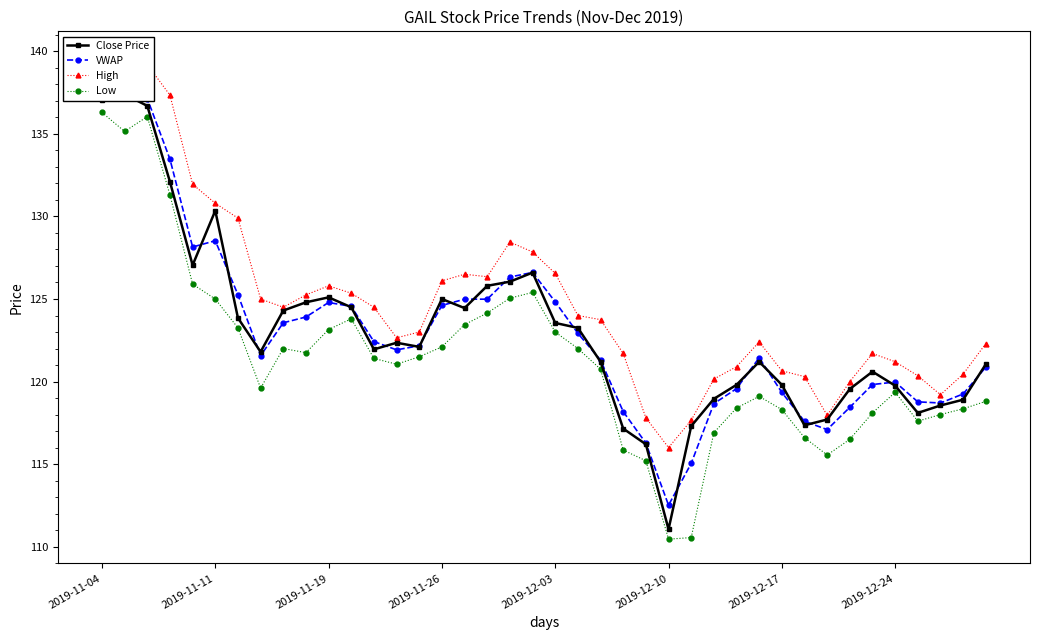

Reading left to right, transcribe all the data shown in this chart.

Close Price: 137.1	137.4	136.7	132.1	127.0	130.3	123.8	121.8	124.3	124.8	125.1	124.5	122.0	122.3	122.1	125.0	124.5	125.8	126.0	126.6	123.5	123.2	121.2	117.2	116.2	111.0	117.3	119.0	119.8	121.2	119.8	117.3	117.7	119.5	120.6	119.8	118.1	118.5	118.9	121.0
VWAP: 137.7	137.2	137.1	133.5	128.2	128.5	125.3	121.6	123.6	123.9	124.8	124.5	122.4	121.9	122.2	124.6	125.0	125.0	126.3	126.6	124.8	122.9	121.3	118.2	116.3	112.5	115.0	118.7	119.6	121.4	119.3	117.6	117.1	118.4	119.8	120.0	118.8	118.7	119.2	120.9
High: 139.8	138.5	139.2	137.3	131.9	130.8	129.9	125.0	124.5	125.2	125.8	125.3	124.5	122.7	123.0	126.1	126.5	126.3	128.4	127.8	126.5	124.0	123.8	121.7	117.8	116.0	117.7	120.2	120.9	122.4	120.7	120.3	118.0	120.0	121.7	121.2	120.3	119.2	120.5	122.3
Low: 136.3	135.2	136.1	131.3	125.9	125.0	123.2	119.6	122.0	121.8	123.2	123.8	121.4	121.0	121.5	122.1	123.5	124.2	125.0	125.4	123.0	122.0	120.8	115.8	115.2	110.5	110.5	116.9	118.4	119.1	118.3	116.6	115.5	116.5	118.1	119.3	117.6	118.0	118.3	118.8